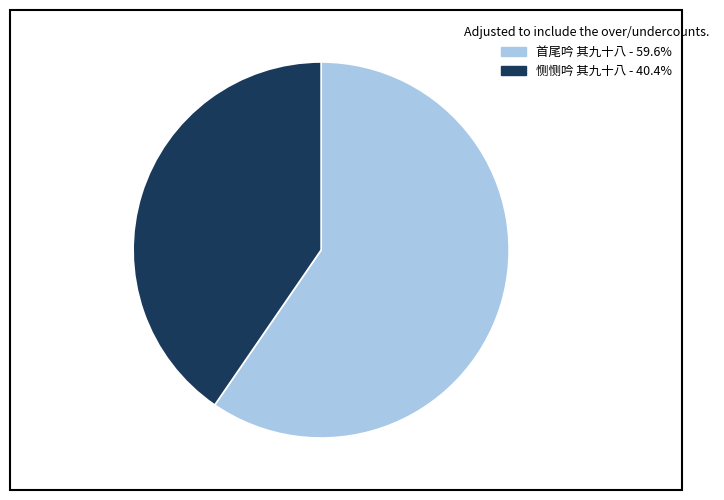

True or false: 首尾吟 其九十八 accounts for 60% of the total.

True